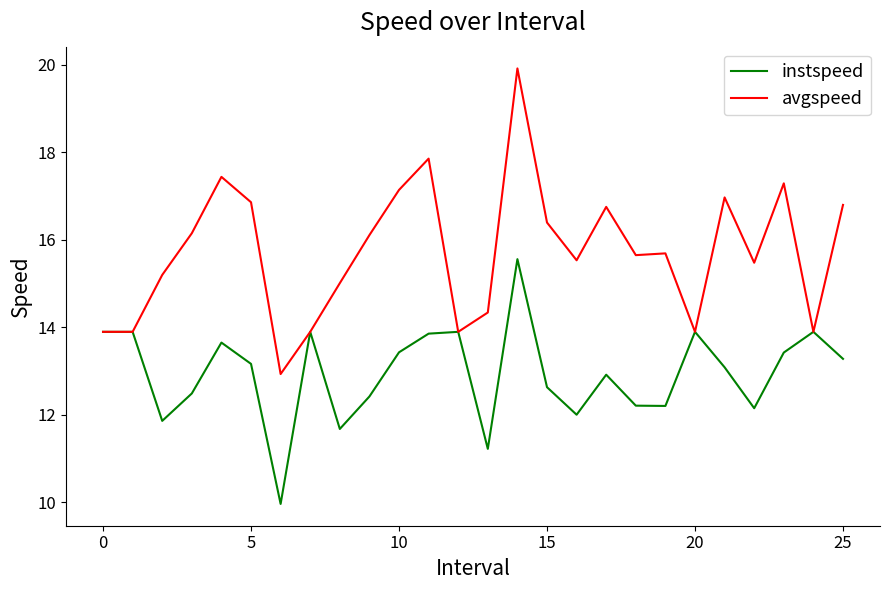

Which series has the largest total across all categories?

avgspeed